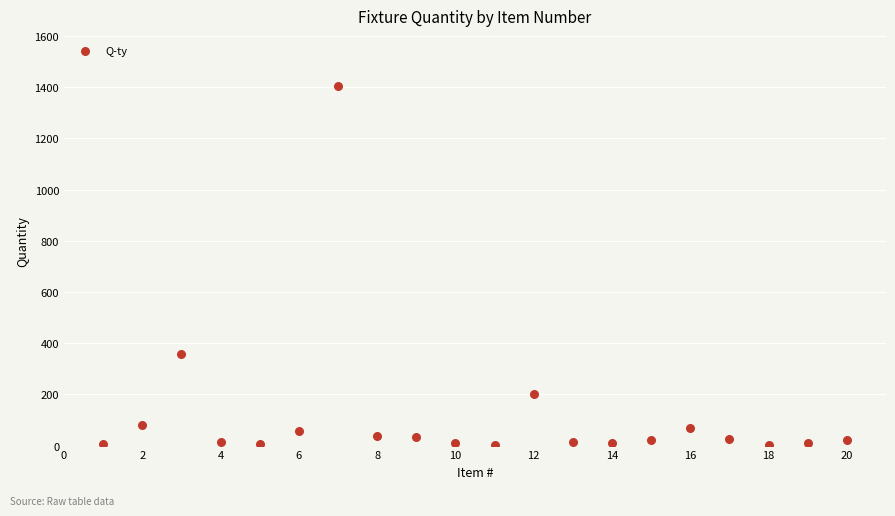

What is the range of X values (max minus min)?

19